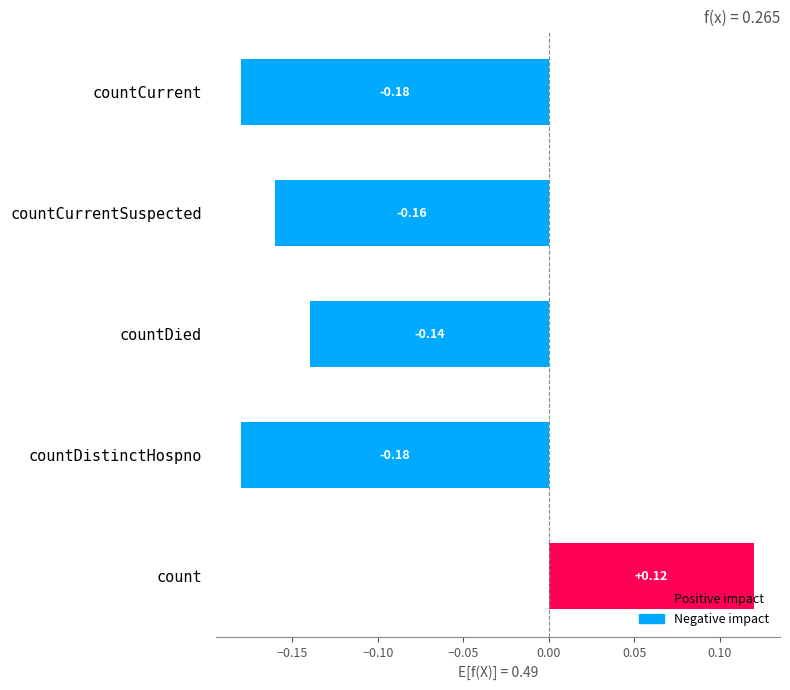

Which category has the highest value across all series?

count